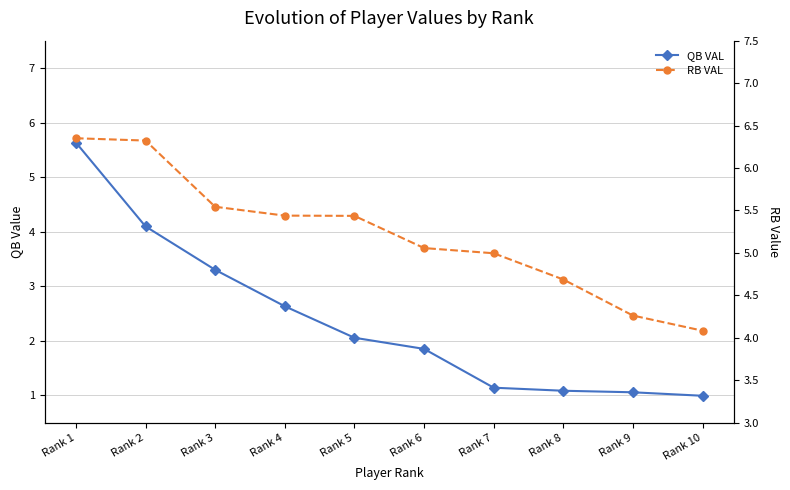

How many lines are shown in the chart?

2